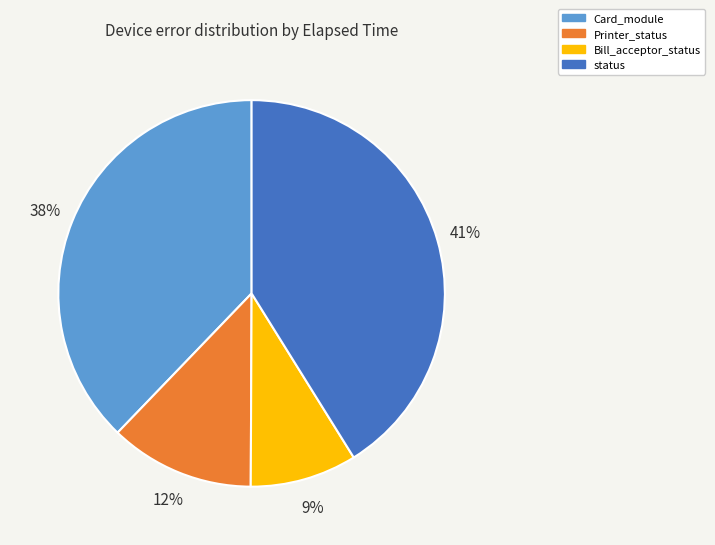

To the nearest percent, what is the difference between the largest and smallest slice percentages?

32%